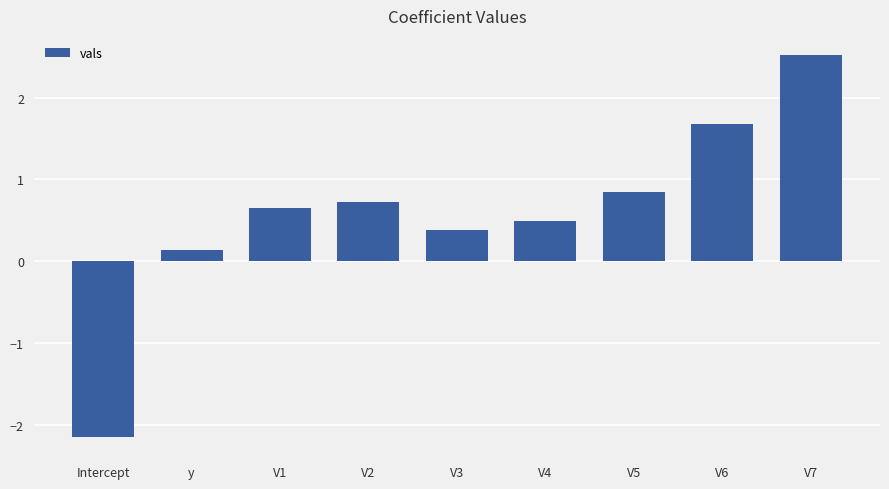

Between V3 and V2, which is larger?

V2